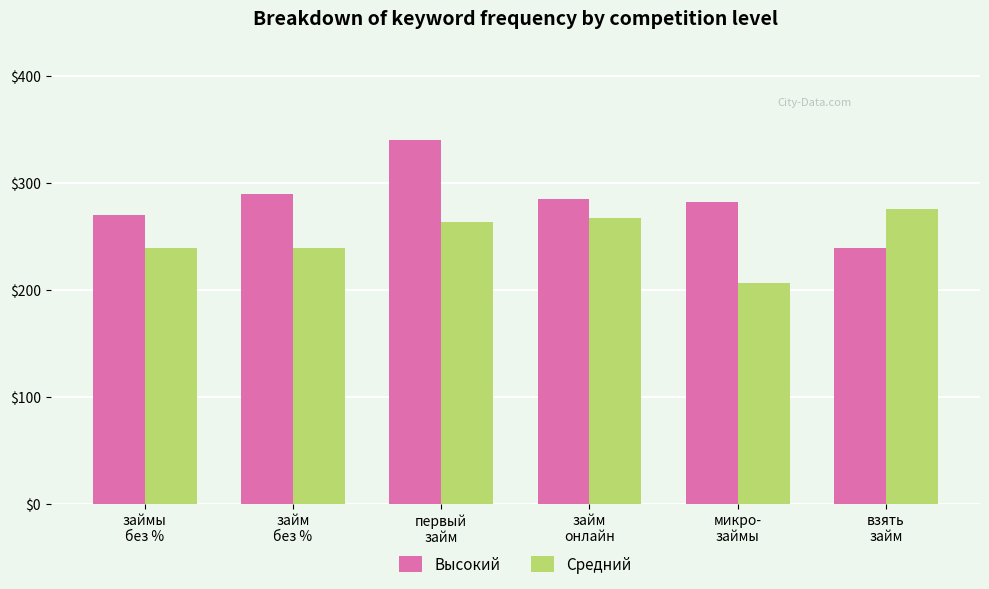

What is the minimum value for Высокий?

239